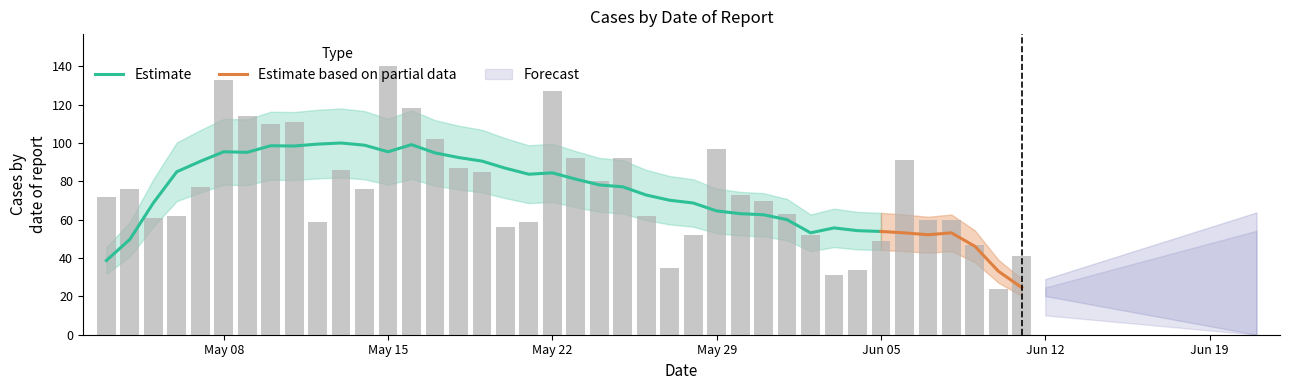

Read the value at 2023-05-16, to the nearest 50.

100